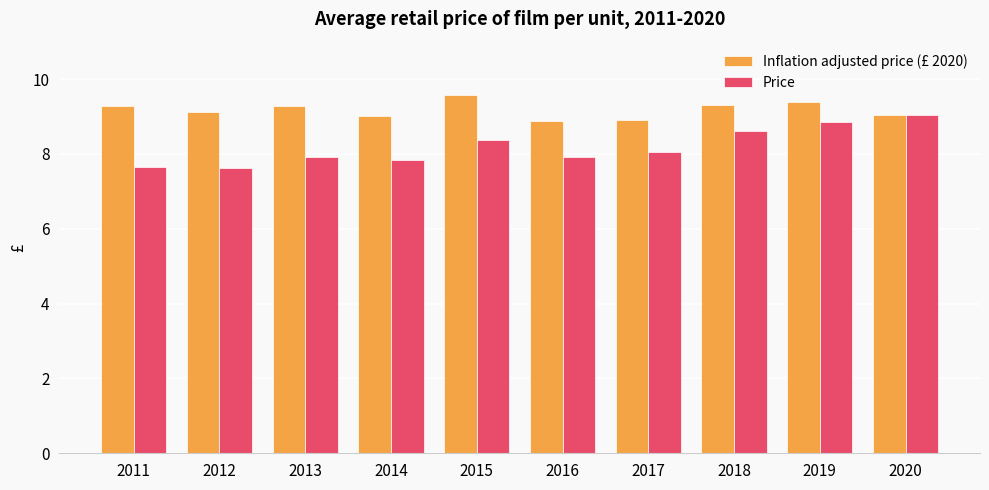

What is the minimum value for Price?

7.6